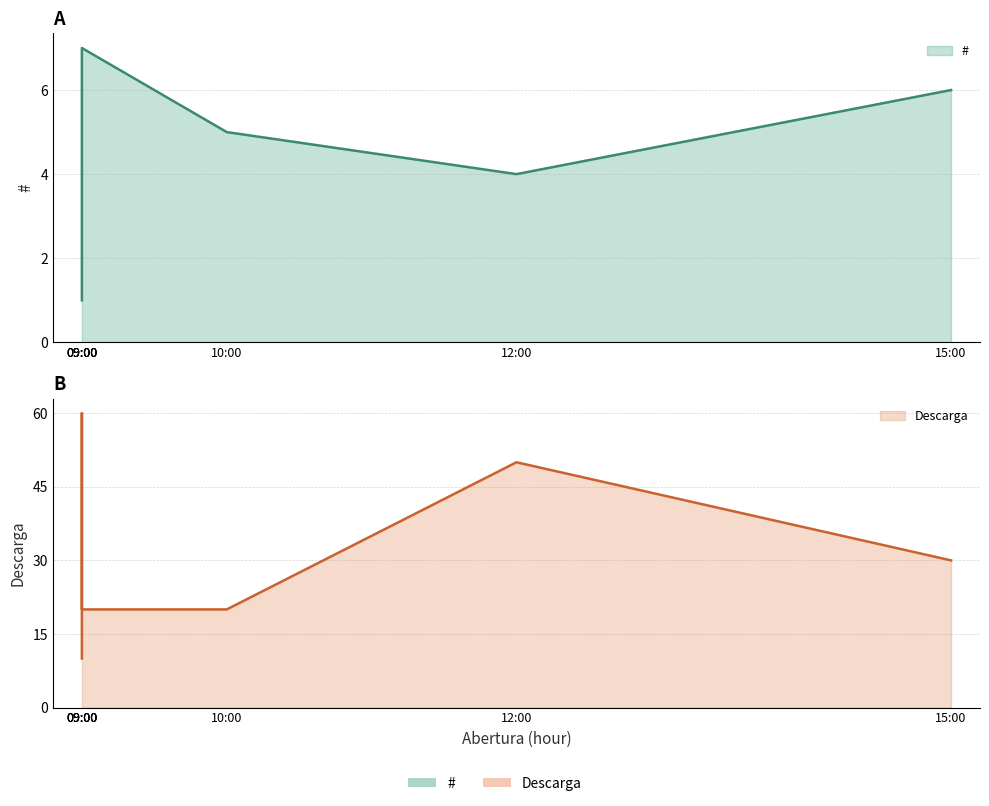

The value of # at 09:00 is 3. True or false?

True